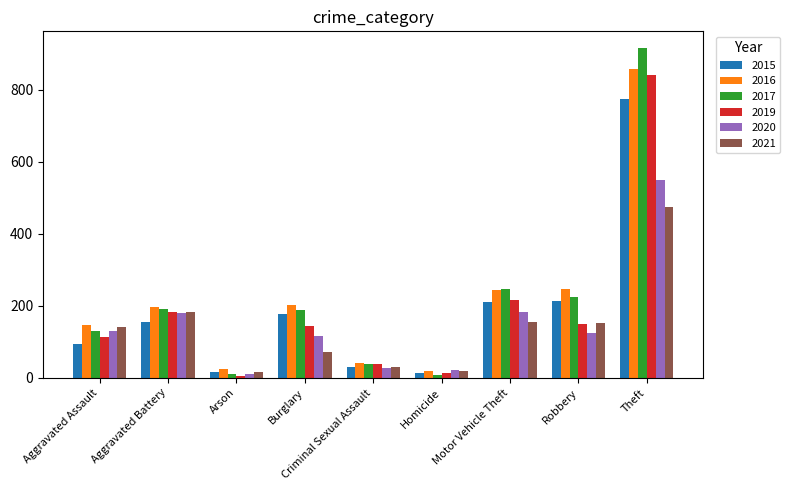

What is the spread (max minus min) of values at Theft?

442